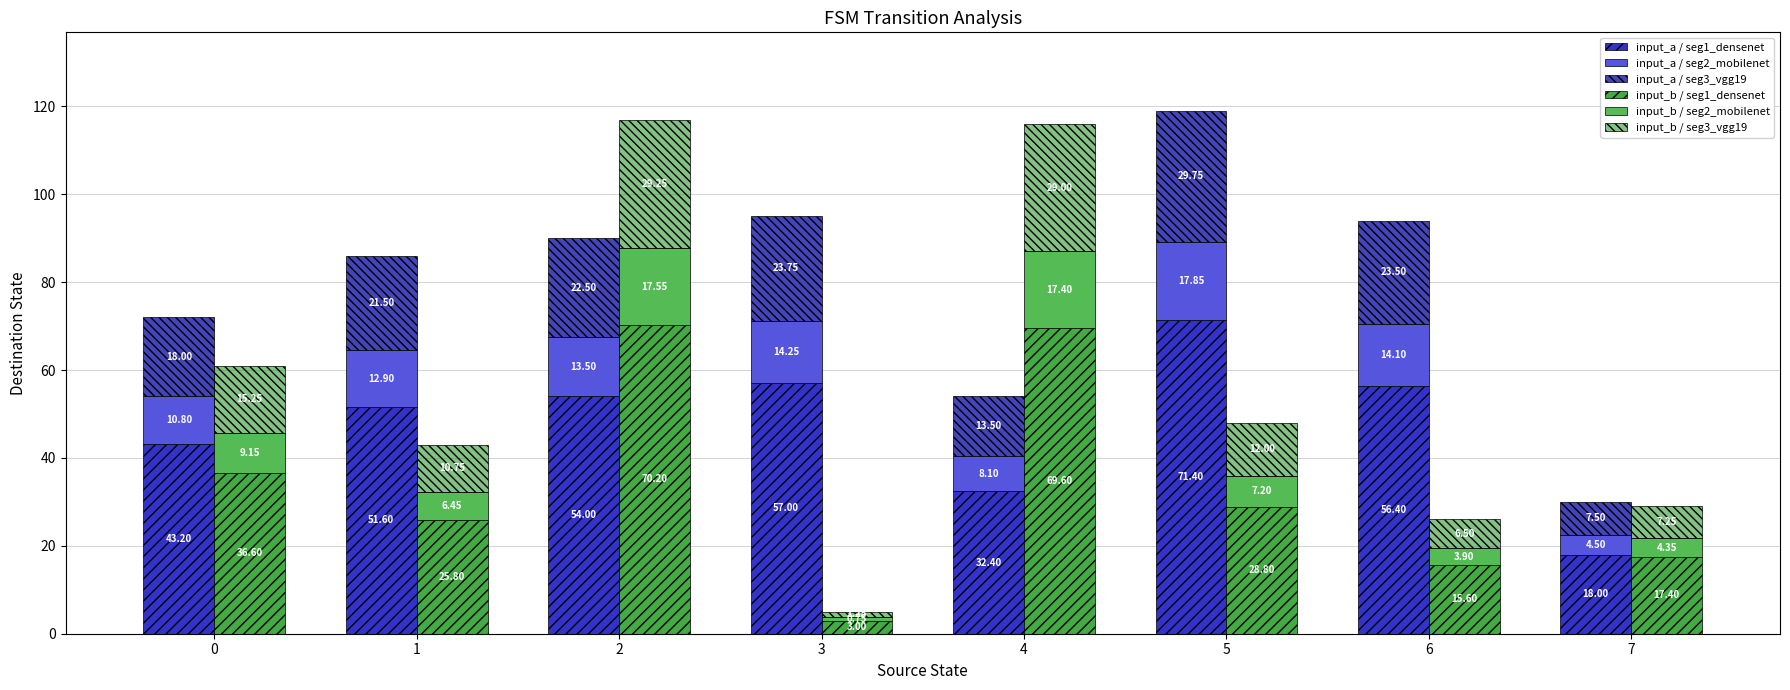

At 3, list the series in order from smallest to largest.

input_b / seg2_mobilenet, input_b / seg3_vgg19, input_b / seg1_densenet, input_a / seg2_mobilenet, input_a / seg3_vgg19, input_a / seg1_densenet